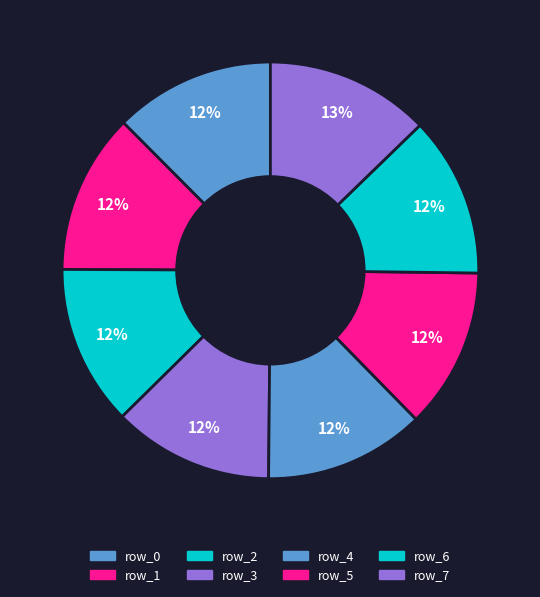

Does any single category account for the majority?

No